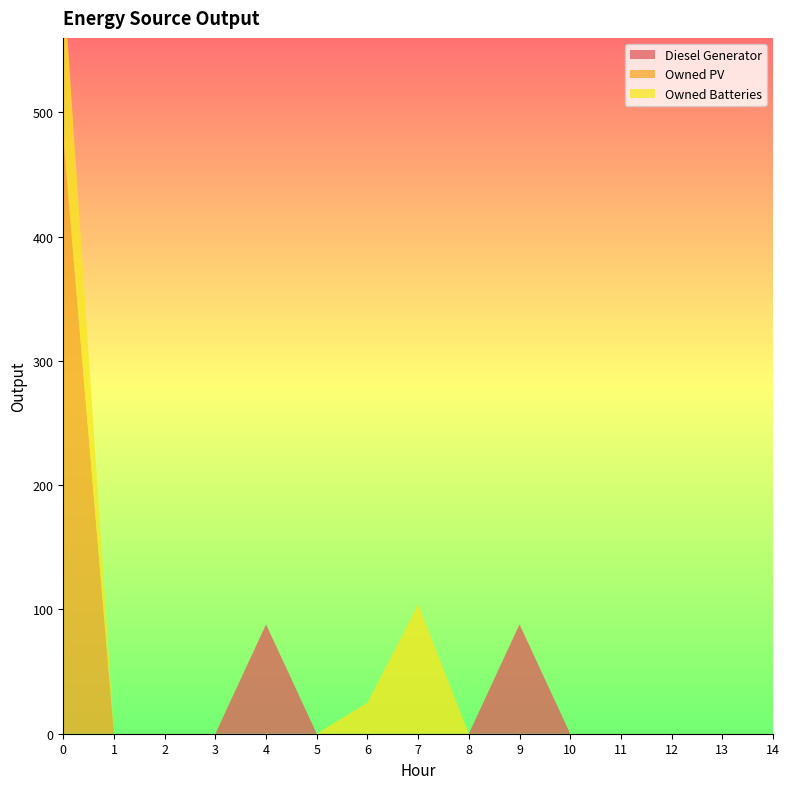

Reading left to right, transcribe all the data shown in this chart.

Diesel Generator: 0=0	1=0	2=0	3=0	4=88	5=0	6=0	7=0	8=0	9=88	10=0	11=0	12=0	13=0	14=0
Owned PV: 0=480	1=0	2=0	3=0	4=0	5=0	6=0	7=0	8=0	9=0	10=0	11=0	12=0	13=0	14=0
Owned Batteries: 0=130	1=0	2=0	3=0	4=0	5=0	6=25	7=104	8=0	9=0	10=0	11=0	12=0	13=0	14=0